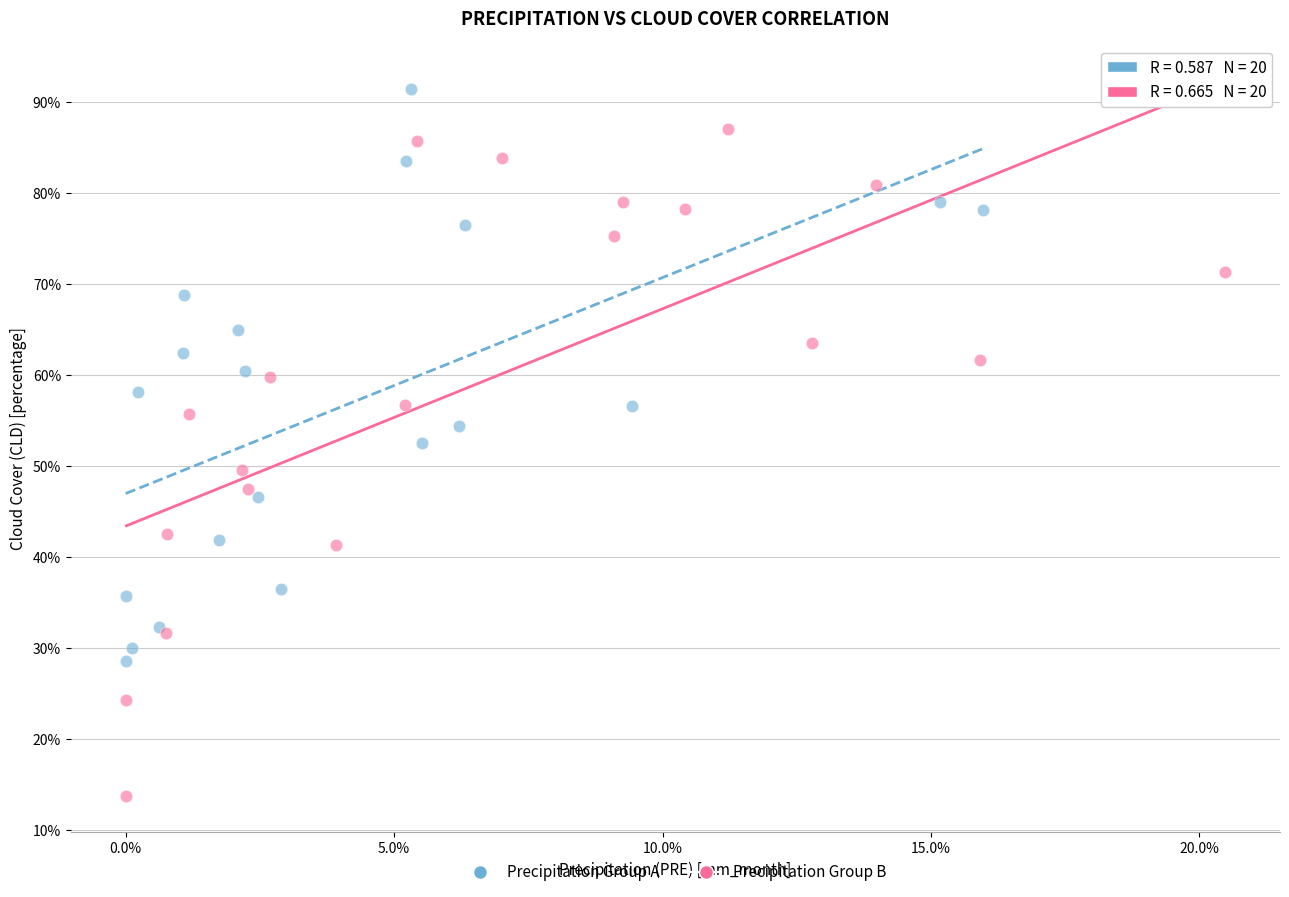

Which series has the largest Y range (max minus min)?

Precipitation Group B